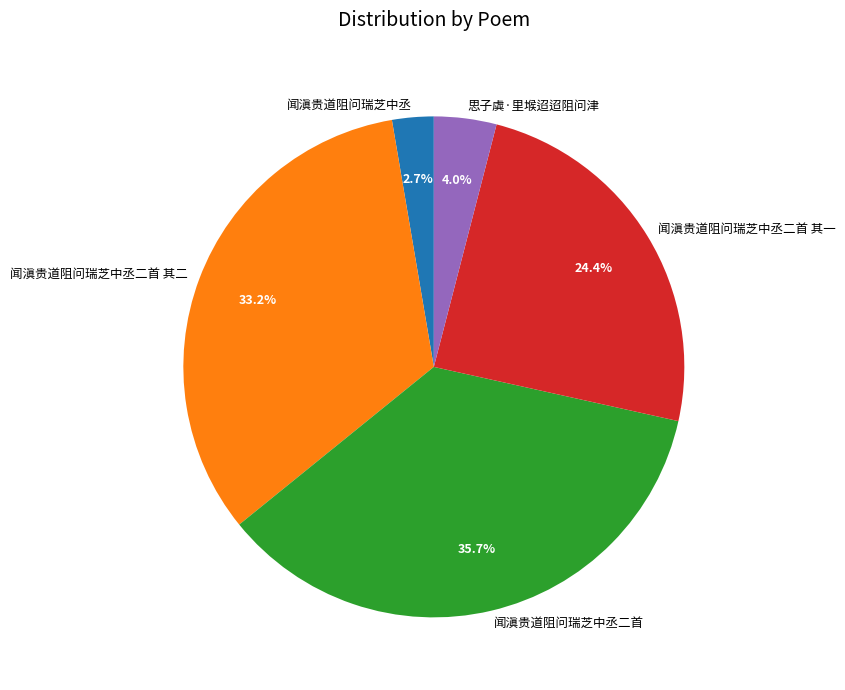

What is the largest slice in the pie chart?

闻滇贵道阻问瑞芝中丞二首